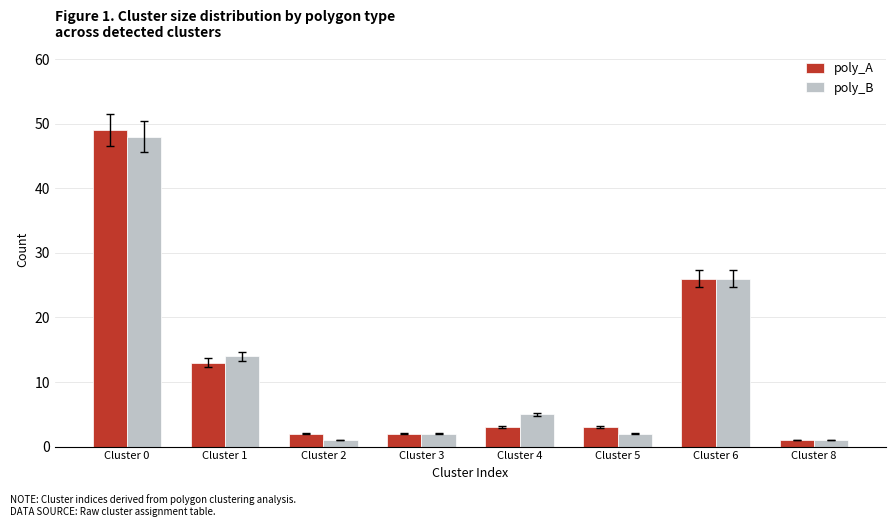

Reading left to right, transcribe all the data shown in this chart.

poly_A: 49	13	2	2	3	3	26	1
poly_B: 48	14	1	2	5	2	26	1